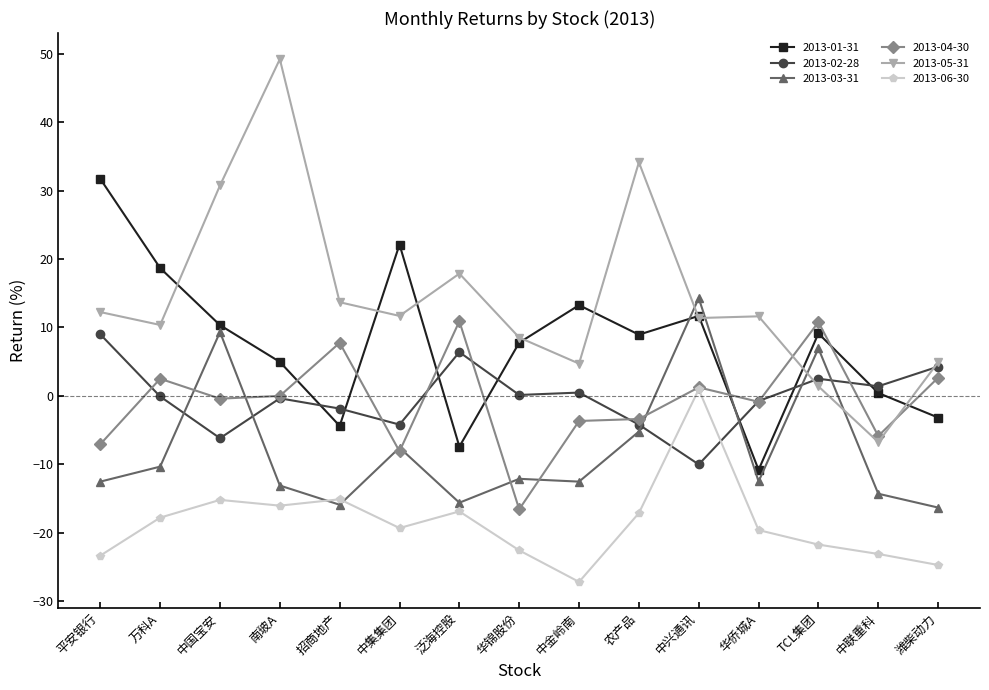

What is the value of the 2013-04-30 point at the 13th from the left?

10.8